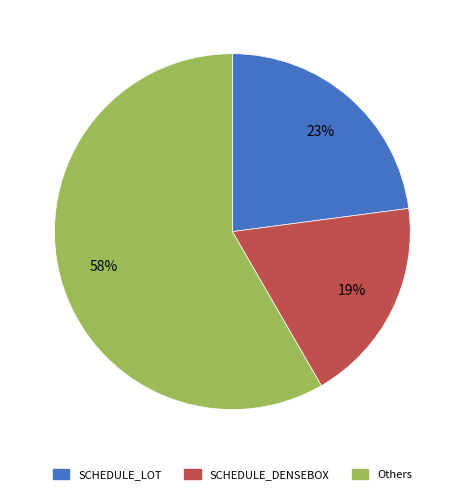

To the nearest percent, what is the average slice percentage?

33%